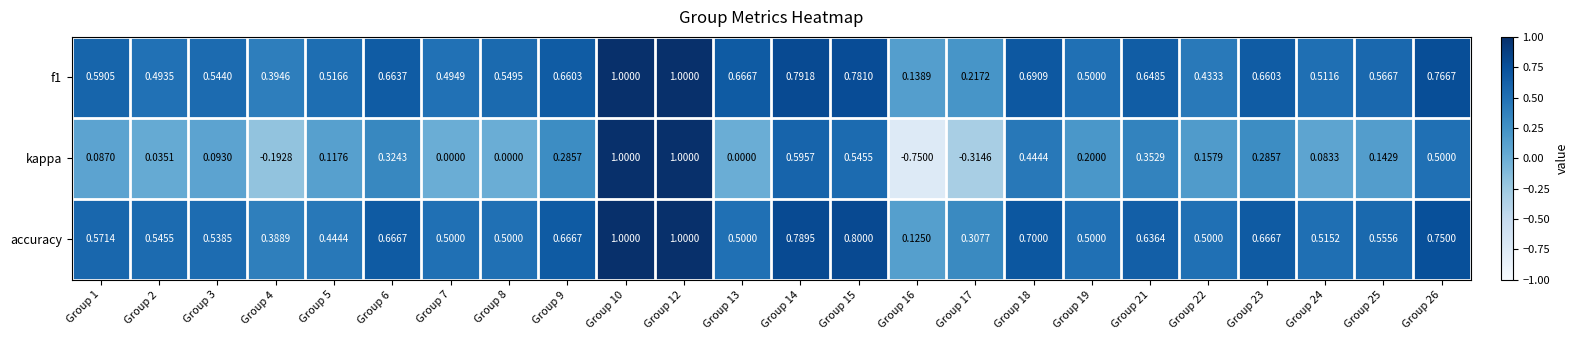

Which series changed the most between Group 13 and Group 23?

kappa